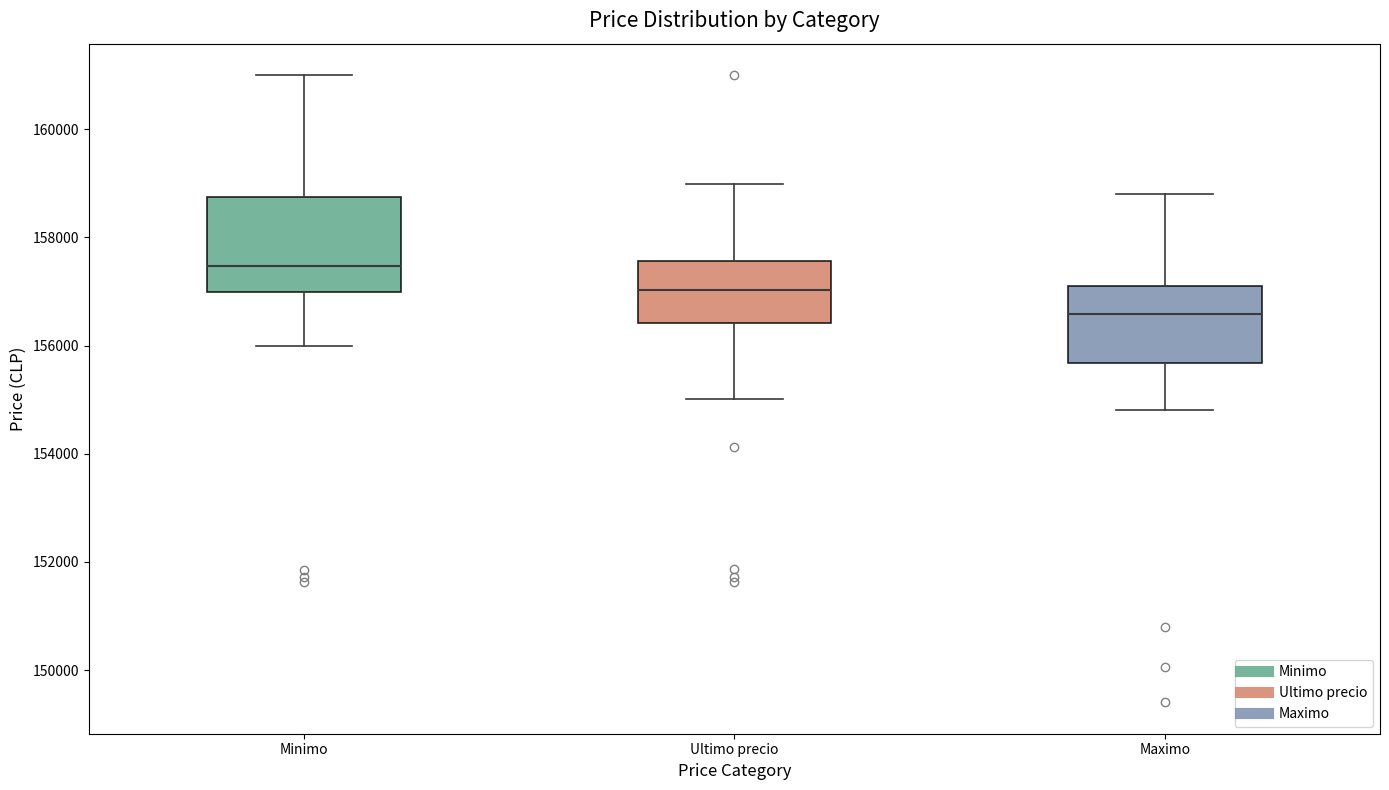

Reading left to right, transcribe this box plot: for each box, give where its median line is, the range the box spans, and where its two whiskers end, as read against the y-axis. The values are not printed on the chart, so give them approximately, as read against the axis.

Minimo: median 157400, box 157000 to 158800, whiskers 156000 to 161000
Ultimo precio: median 157000, box 156400 to 157600, whiskers 155000 to 159000
Maximo: median 156600, box 155600 to 157200, whiskers 154800 to 158800